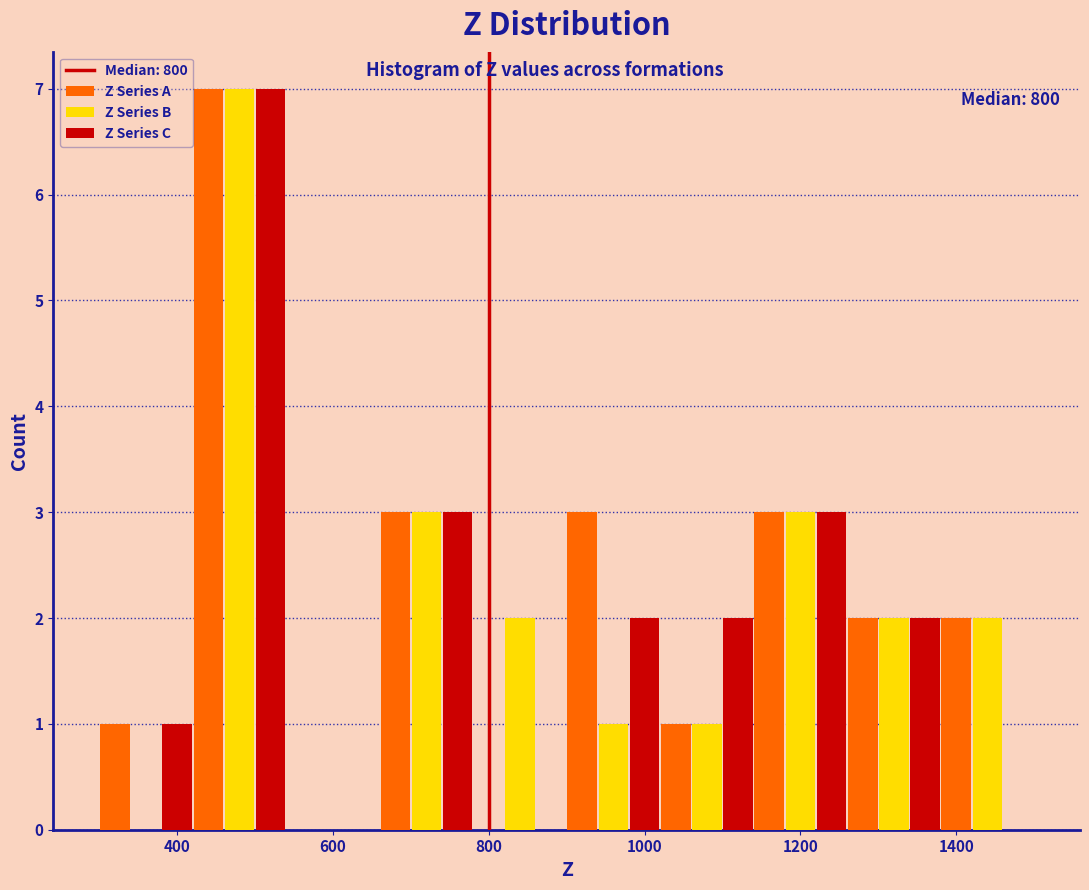

In the Z Series A series, which range on the x-axis has the tallest bar?

420 to 540